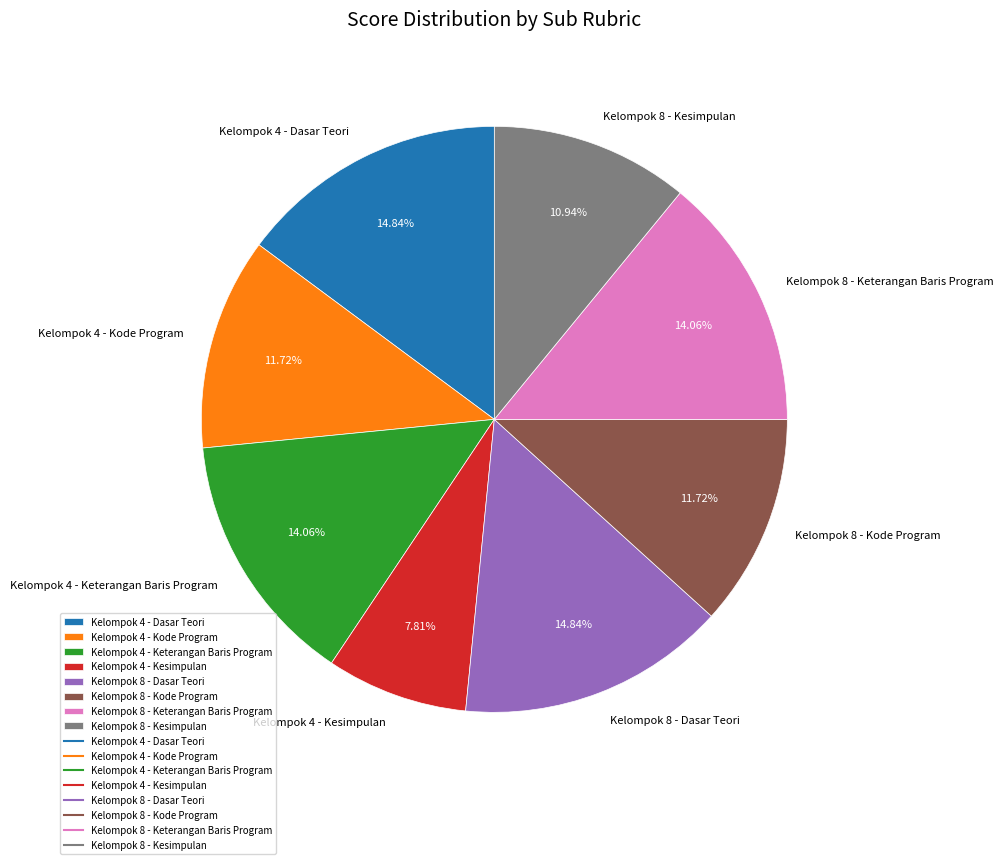

To the nearest percent, what is the difference between the Kelompok 4 - Dasar Teori and Kelompok 4 - Kode Program slice percentages?

3%